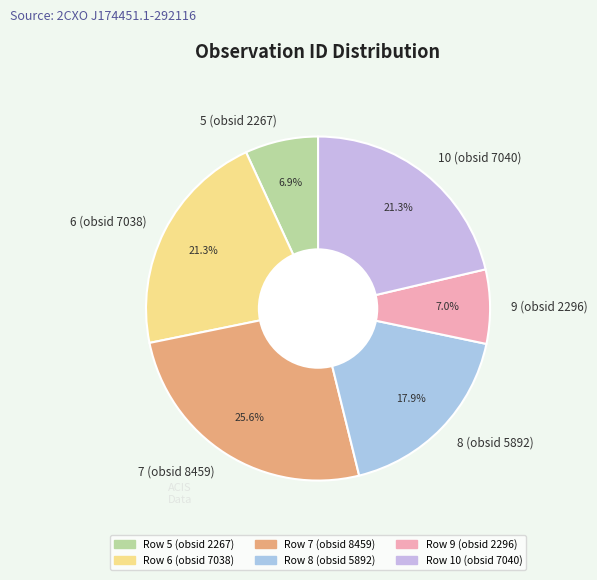

To the nearest percent, what is the difference between the largest and smallest slice percentages?

19%